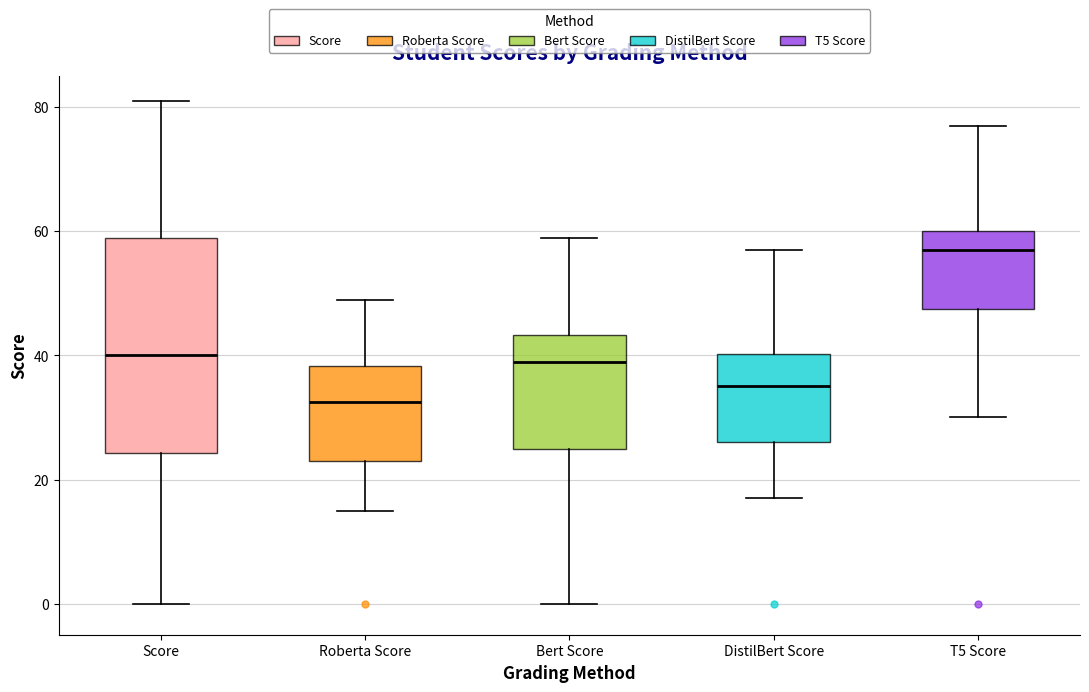

Reading left to right, read every box against the y-axis: the position of its median line, the range the box covers, and the ends of its whiskers. The values are not printed on the chart, so give them approximately, as read against the axis.

Score: median 40, box 24 to 60, whiskers 0 to 82
Roberta Score: median 32, box 24 to 38, whiskers 16 to 50
Bert Score: median 40, box 26 to 44, whiskers 0 to 60
DistilBert Score: median 36, box 26 to 40, whiskers 18 to 58
T5 Score: median 58, box 48 to 60, whiskers 30 to 78